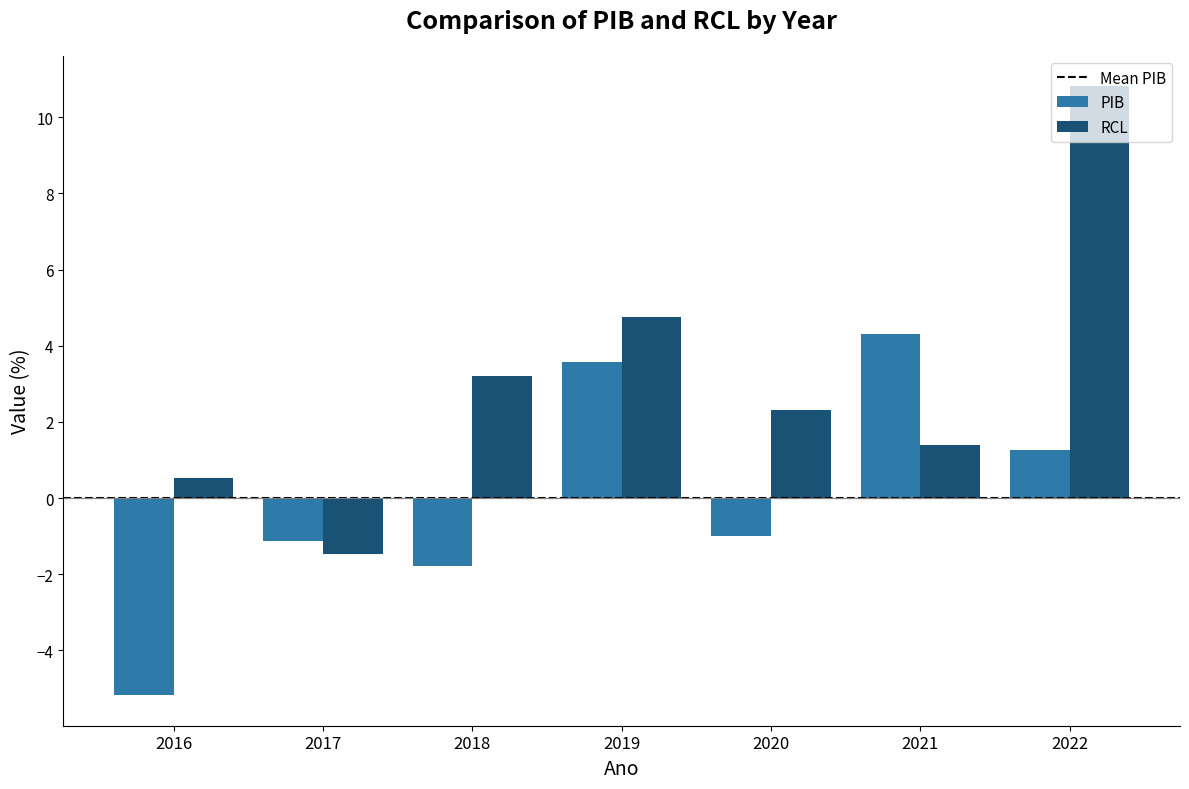

What value does the PIB series have at 2018?

-1.8